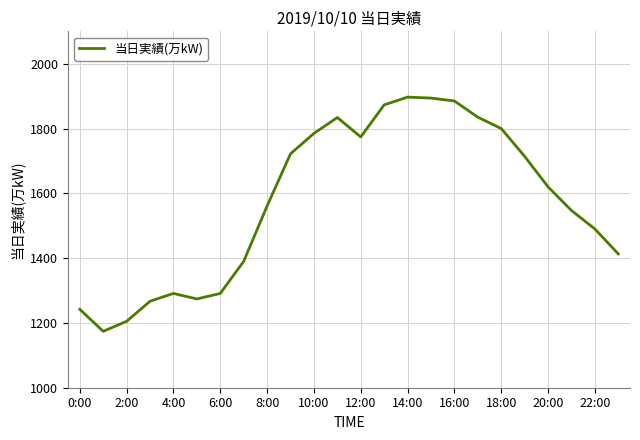

How many categories are shown in the chart?

24